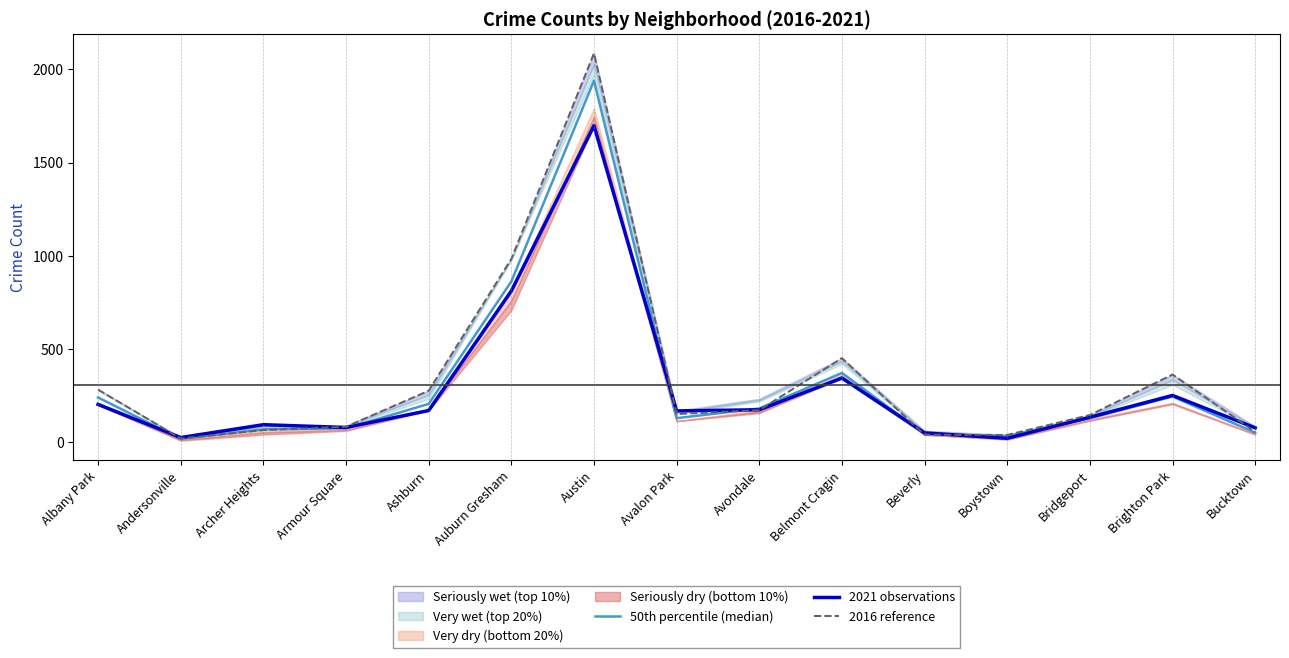

What is the spread (max minus min) of values at Bridgeport?

17.5